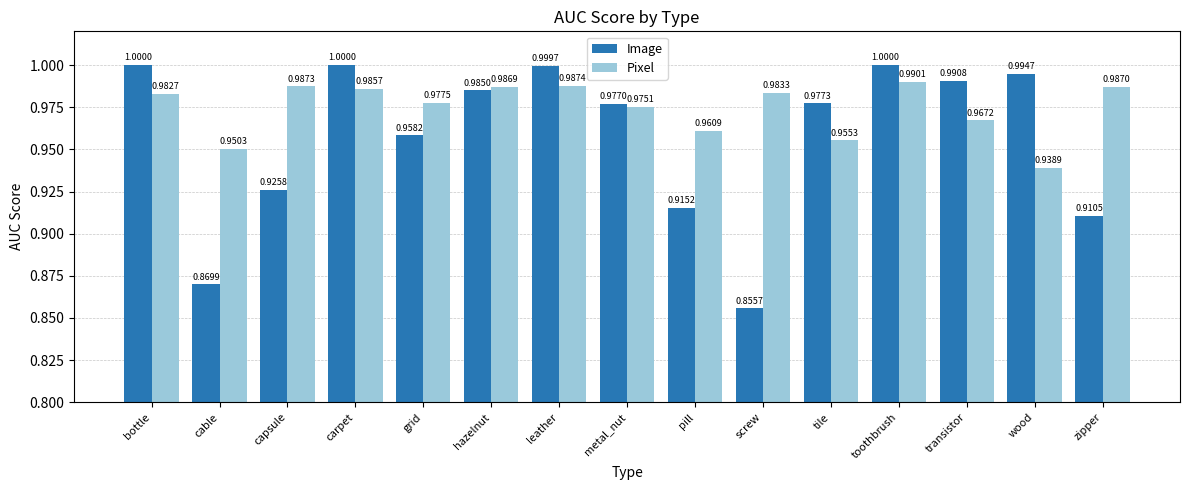

What is the label of the 11th bar from the left?

tile